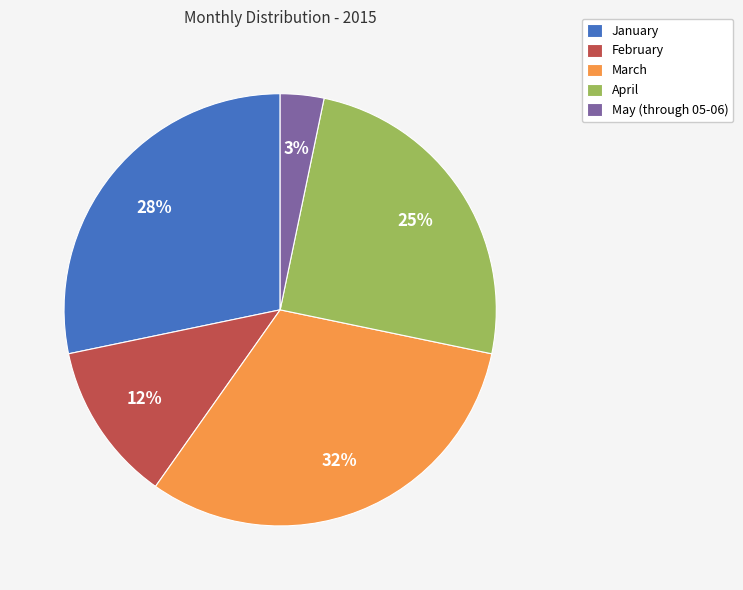

Rank the categories by value from highest to lowest.

March, January, April, February, May (through 05-06)